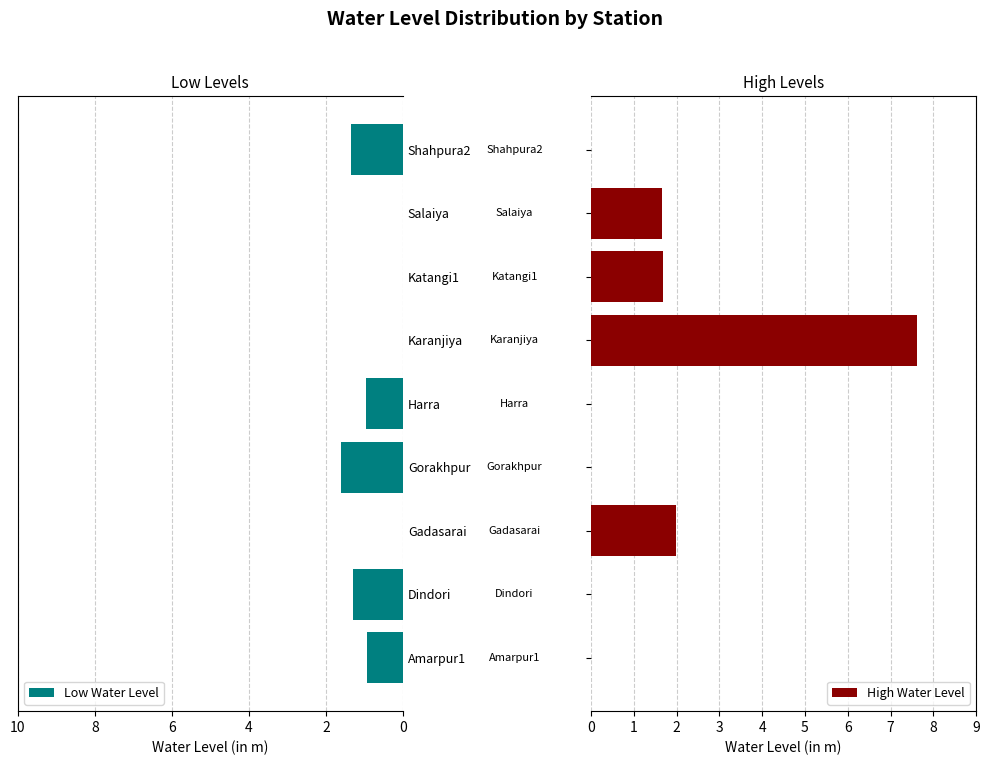

Reading right to left, what are all the values shown in this chart?

Low Water Level: 1.4	0.0	0.0	0.0	0.9	1.6	0.0	1.3	0.9
High Water Level: 0.0	1.7	1.7	7.6	0.0	0.0	2.0	0.0	0.0